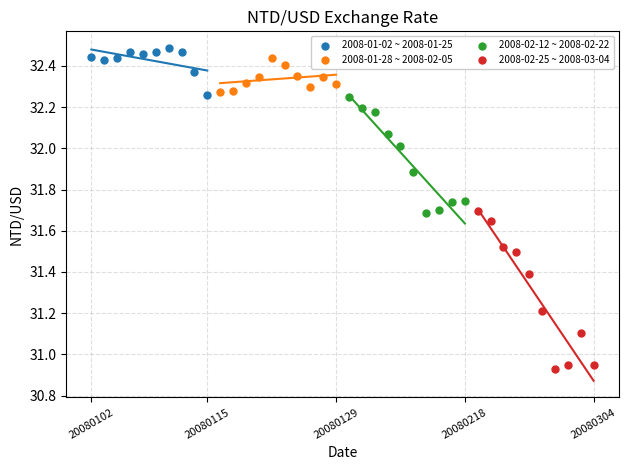

Which series contains the highest Y value?

2008-01-02 ~ 2008-01-25